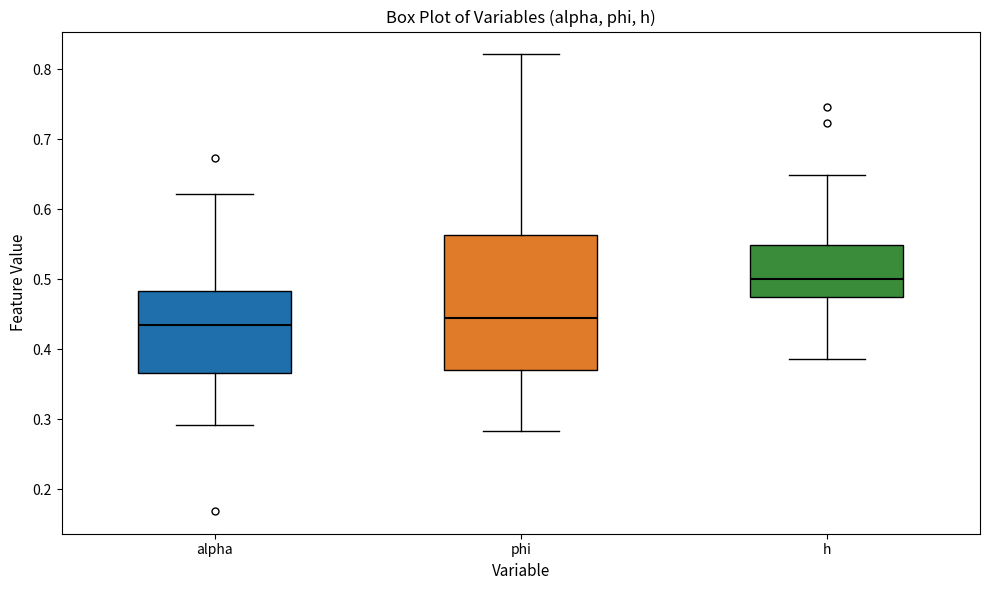

Which box has the highest median line?

h